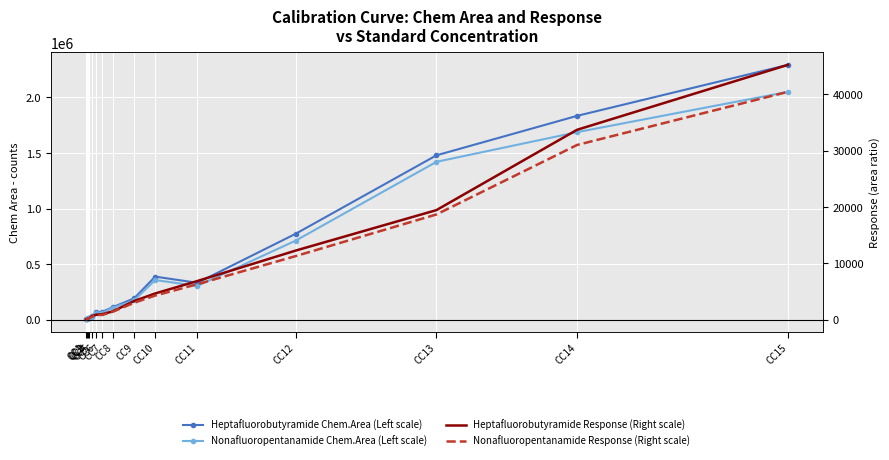

What is the spread (max minus min) of values at CC2?

6803.8